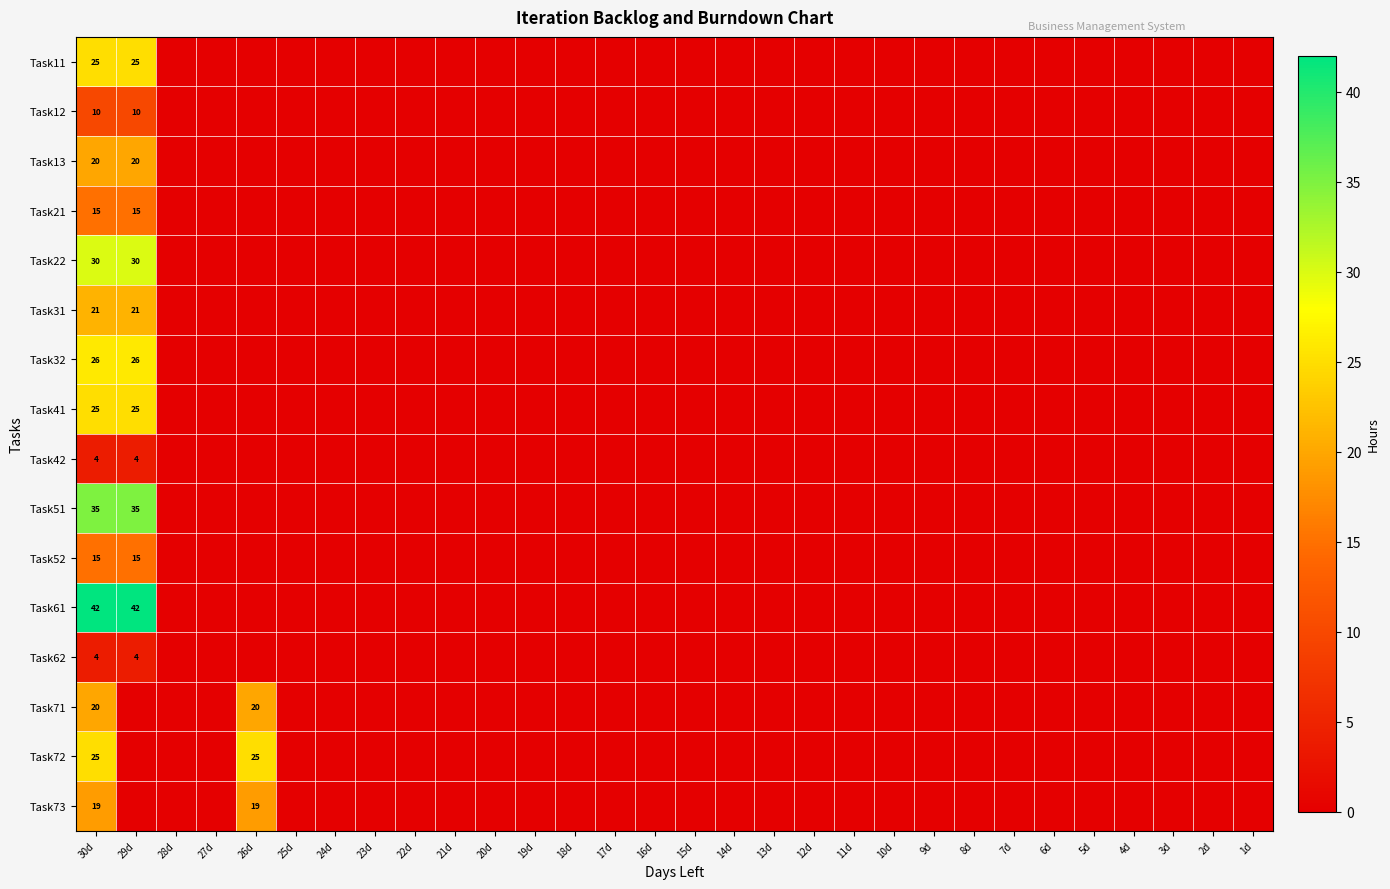

What is the spread (max minus min) of values at 30d?

38